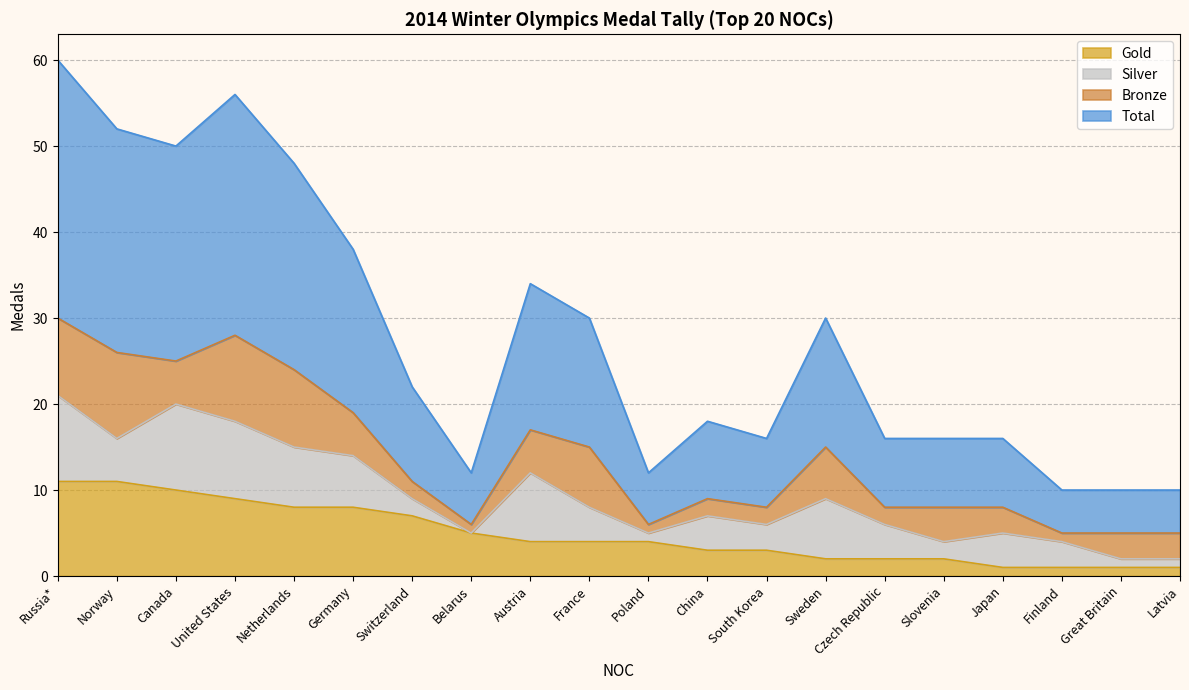

What is the difference between the second highest and minimum values in the Gold series?

10